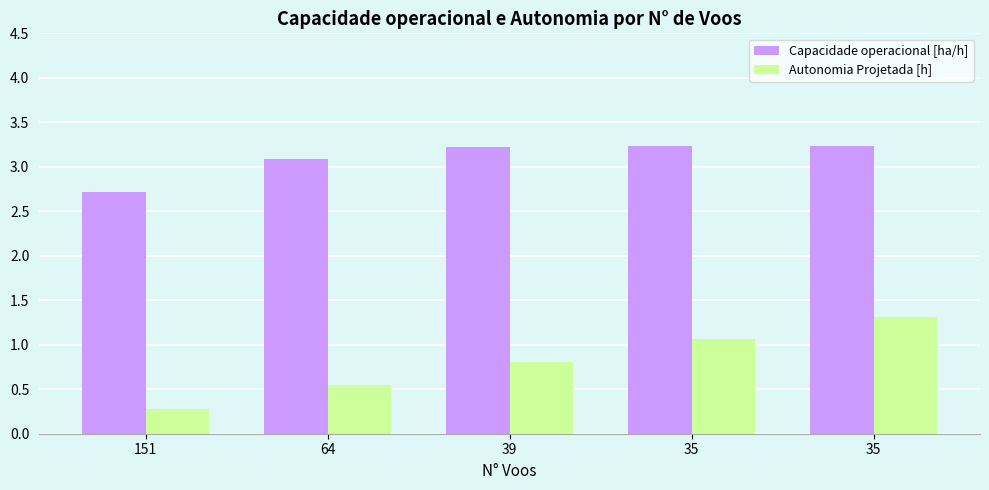

What are all the series names shown in the legend?

Capacidade operacional [ha/h], Autonomia Projetada [h]